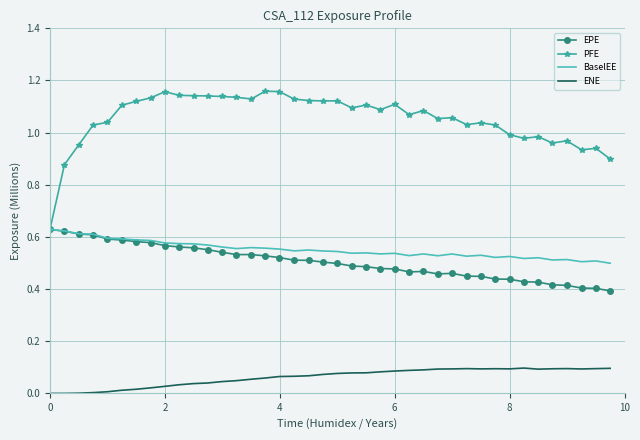

At how many categories does at least one series exceed 0?

40